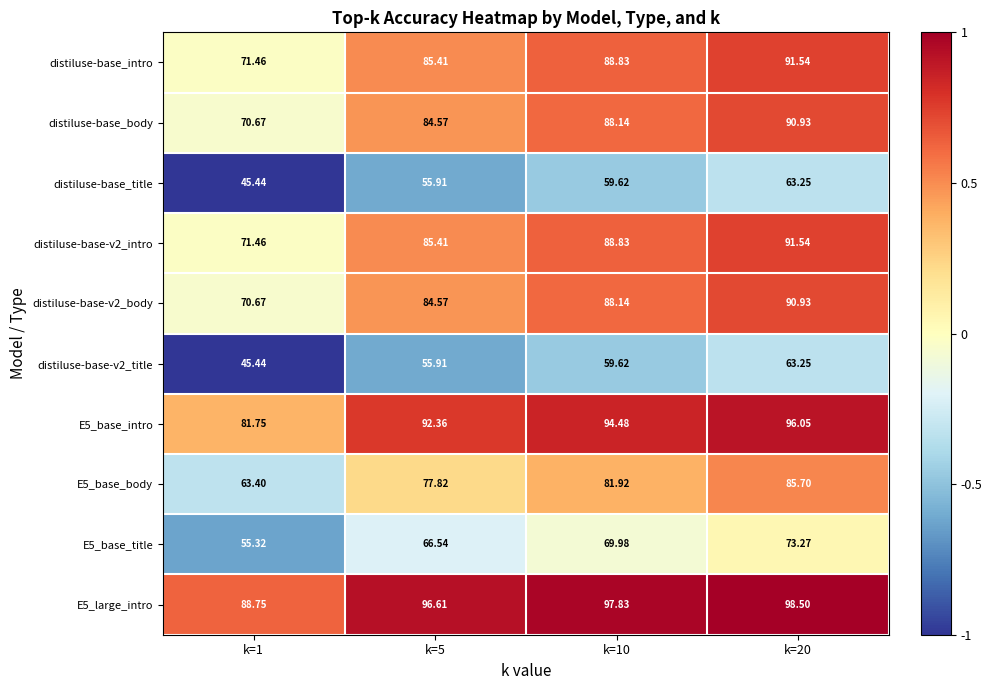

Is the value of distiluse-base_intro at k=5 greater than the value of distiluse-base-v2_intro at k=10?

No